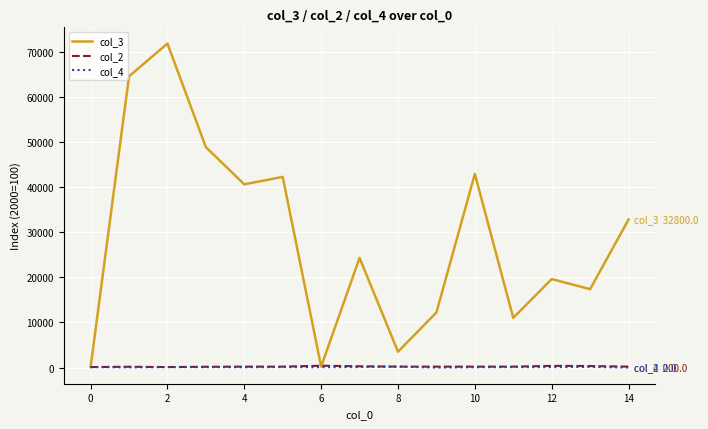

Which series has the widest spread of values?

col_3